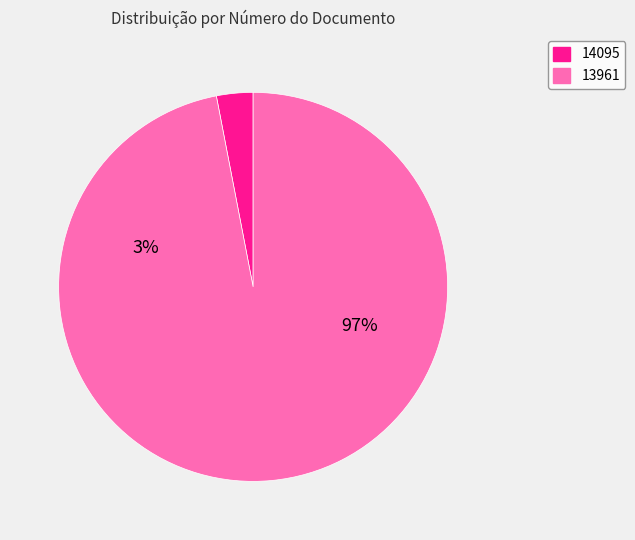

Which has a higher value, 14095 or 13961?

13961